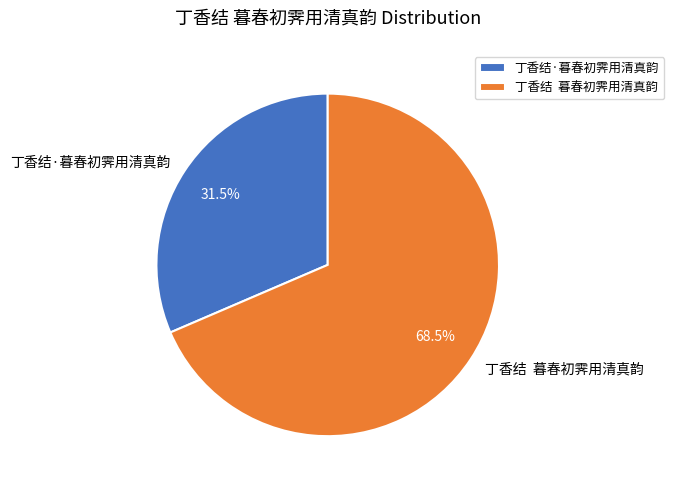

Which category has the smallest portion of the pie?

丁香结·暮春初霁用清真韵